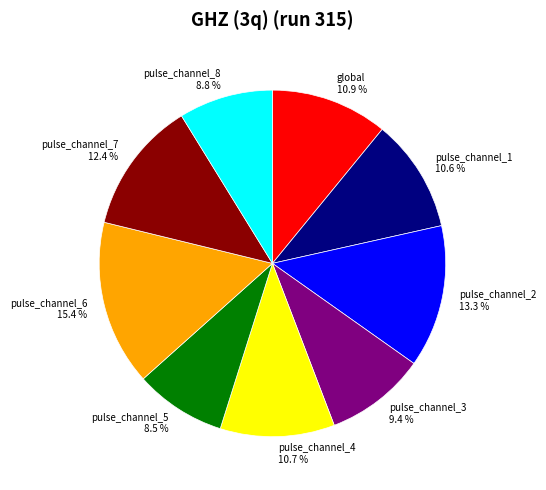

How many segments does this pie chart have?

9